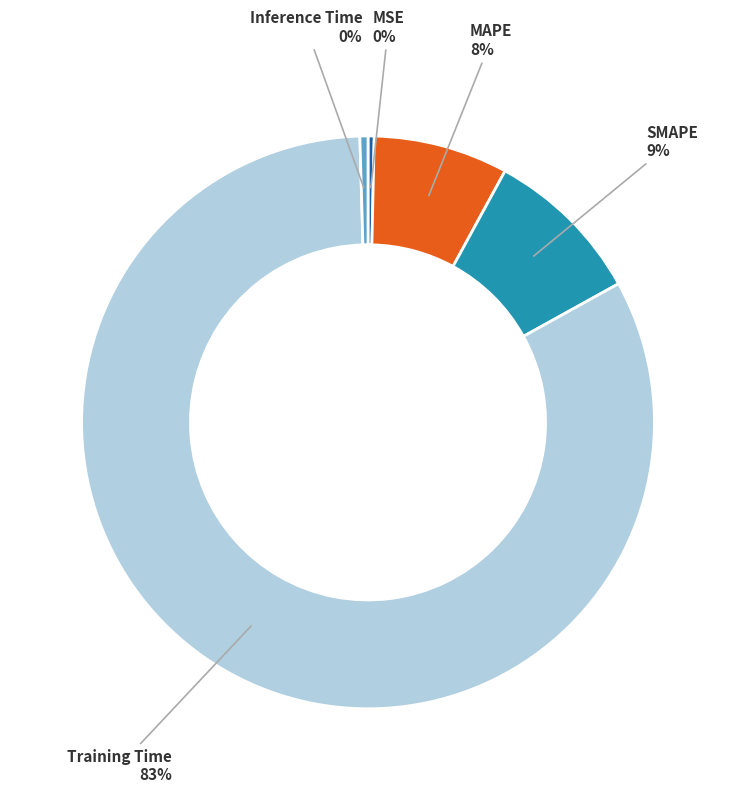

Is there any slice that represents more than half of the pie?

Yes